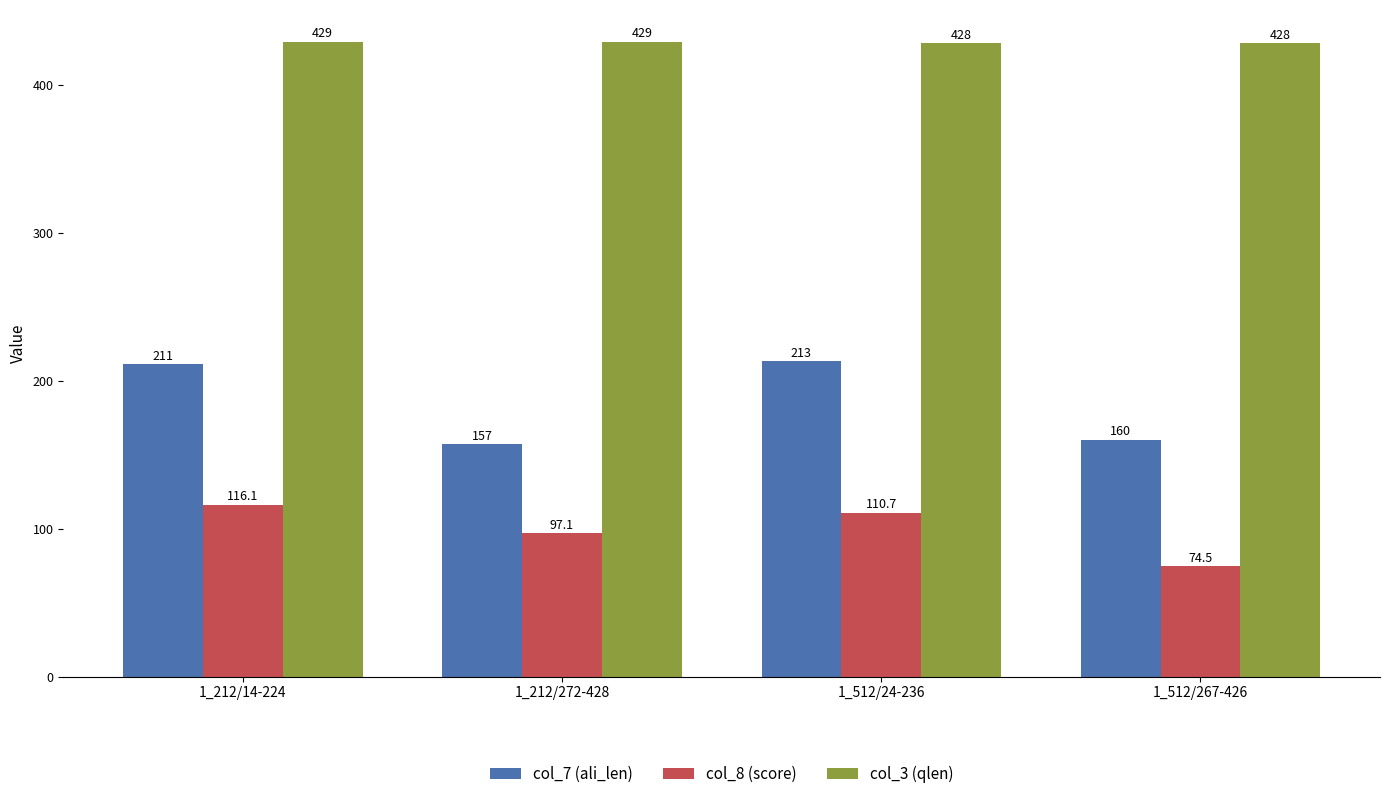

What is the value of the col_7 (ali_len) bar at the 1st from the left?

211.0